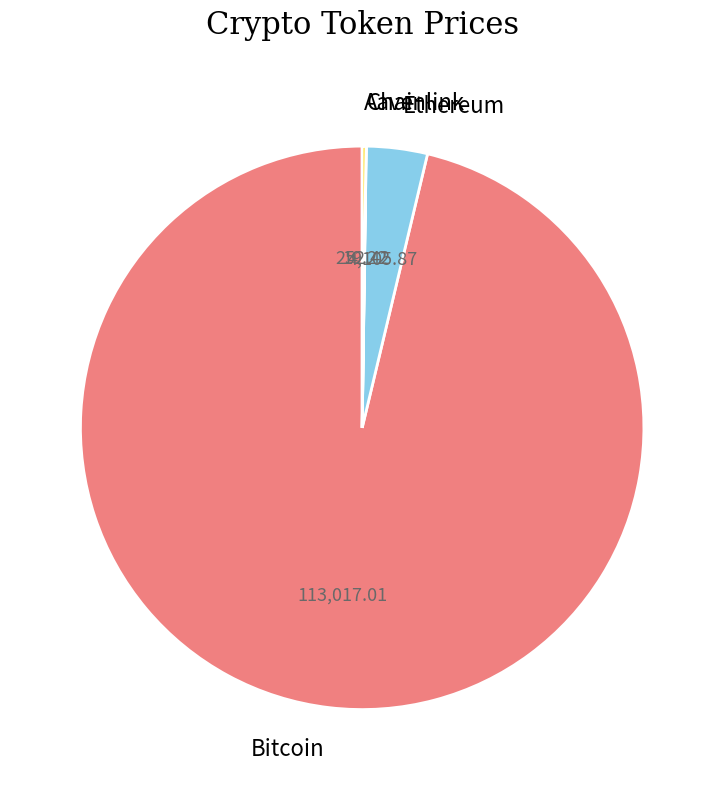

Which category has the biggest portion of the pie?

Bitcoin